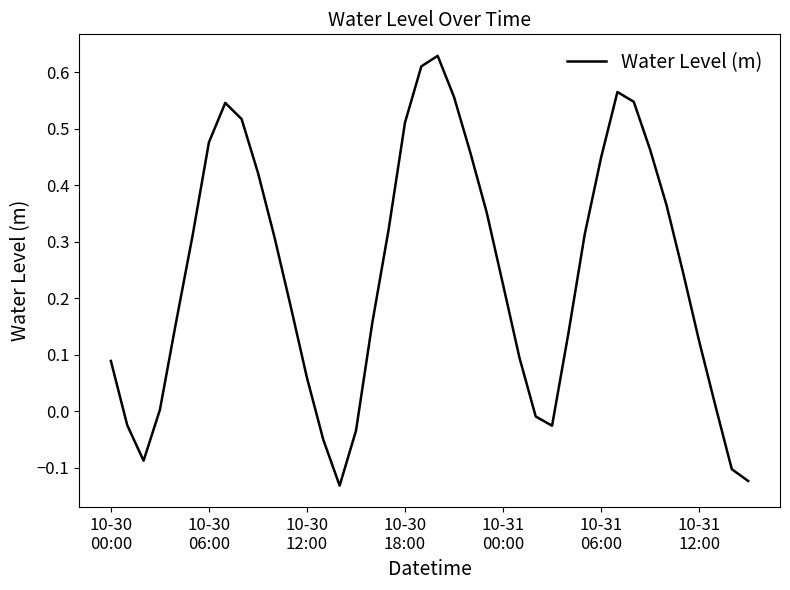

What is the difference between the maximum and minimum values?

0.8